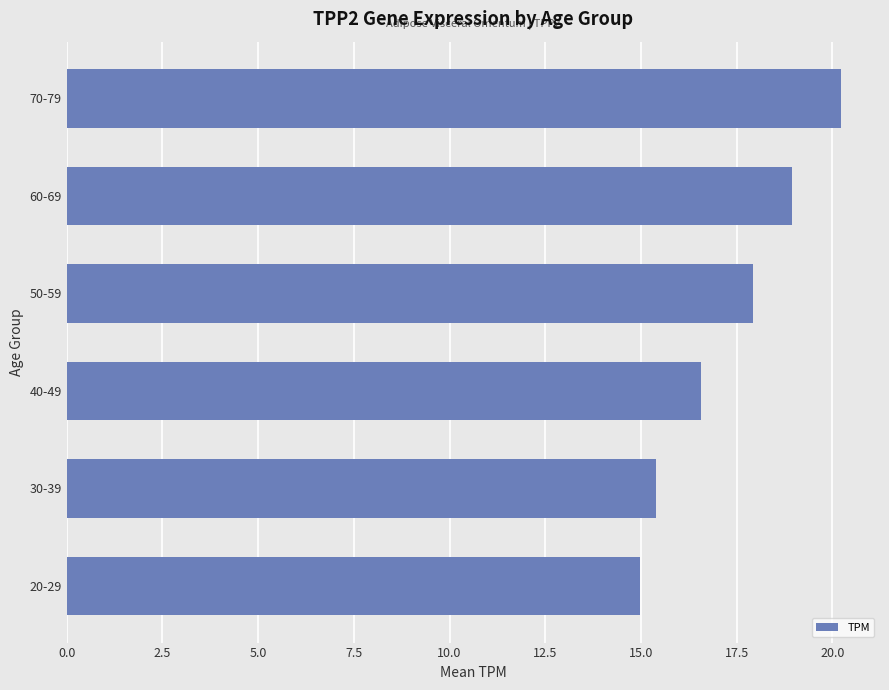

Between 40-49 and 50-59, which is larger?

50-59